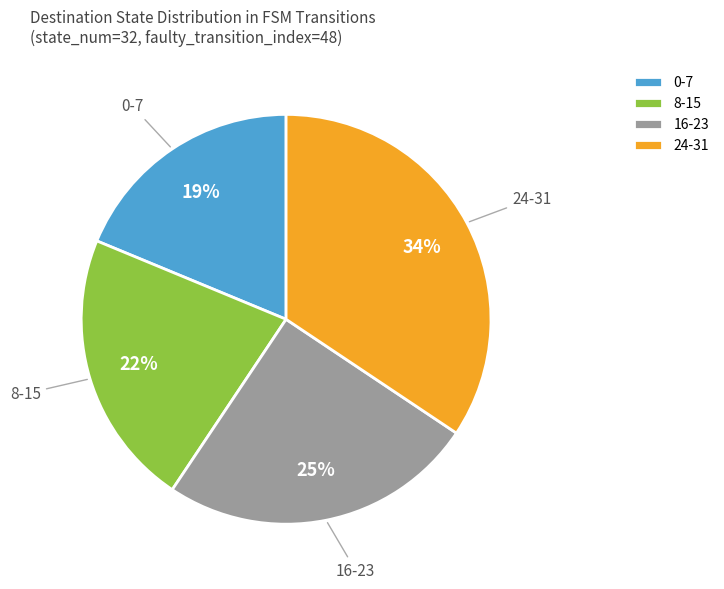

What is the largest slice in the pie chart?

24-31